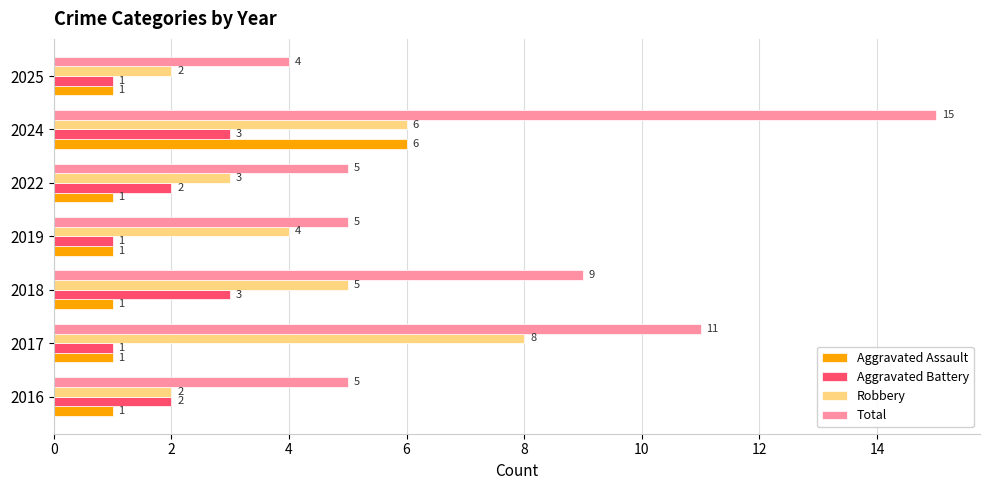

Which series has the widest spread of values?

Total